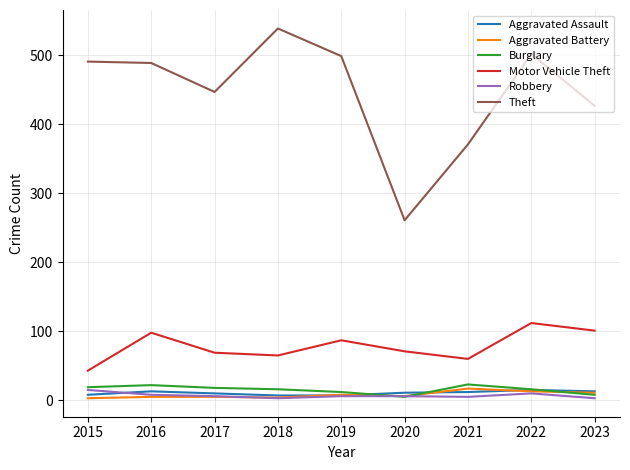

True or false: Motor Vehicle Theft has more than 1 points higher than both neighbors.

True